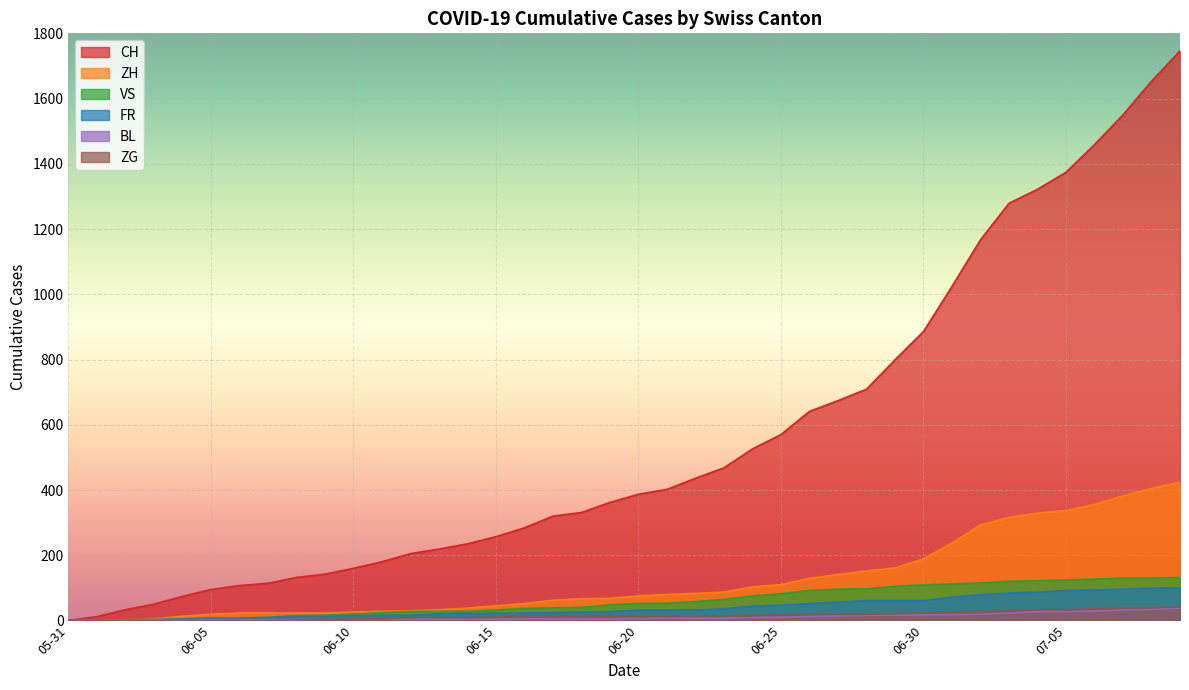

Does the chart display data point markers on the line(s)?

No